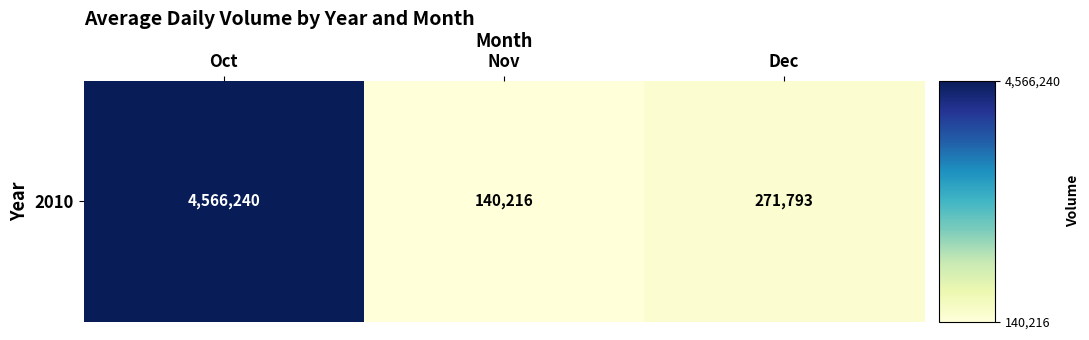

Rank the categories by value from highest to lowest.

Oct, Dec, Nov